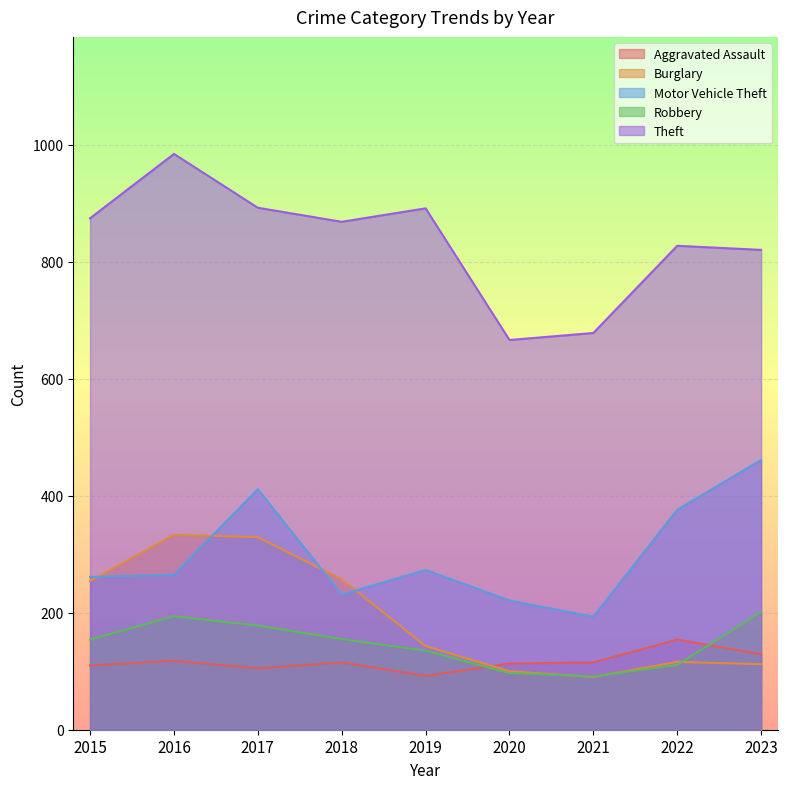

What is the total value across all series at 2019?

1534